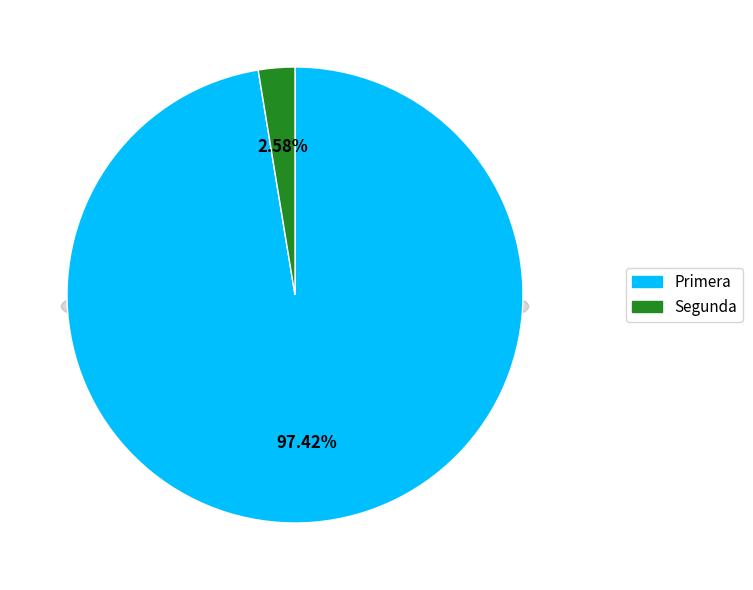

Combined, do Segunda and Primera account for over 50%?

Yes